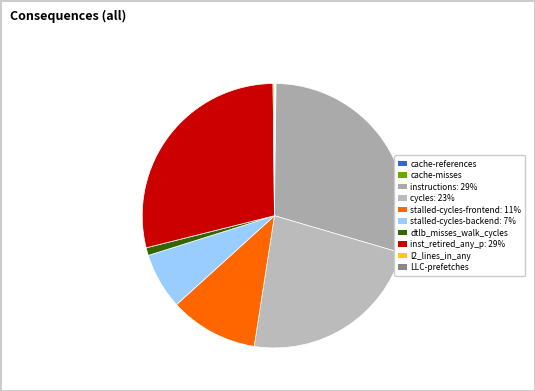

Combined, do cache-references and cache-misses account for over 50%?

No